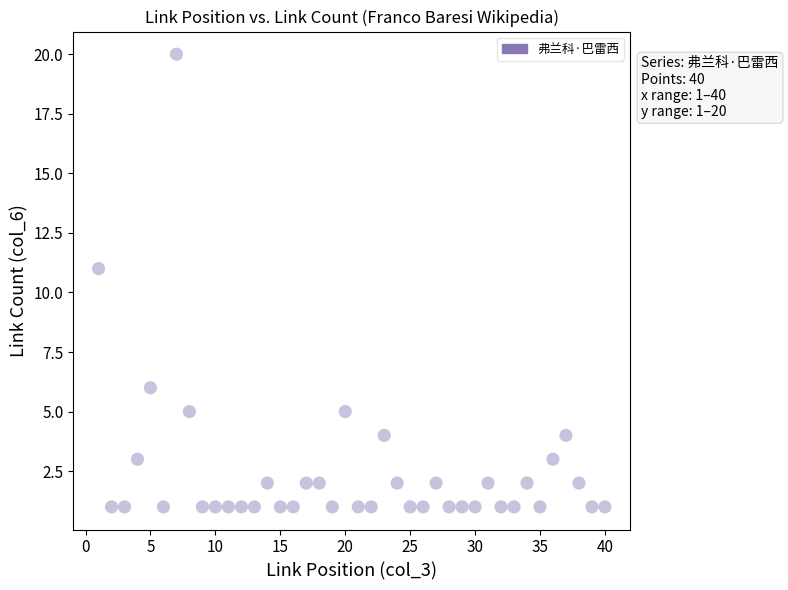

What Y value in the scatter plot is closest to 10?

11